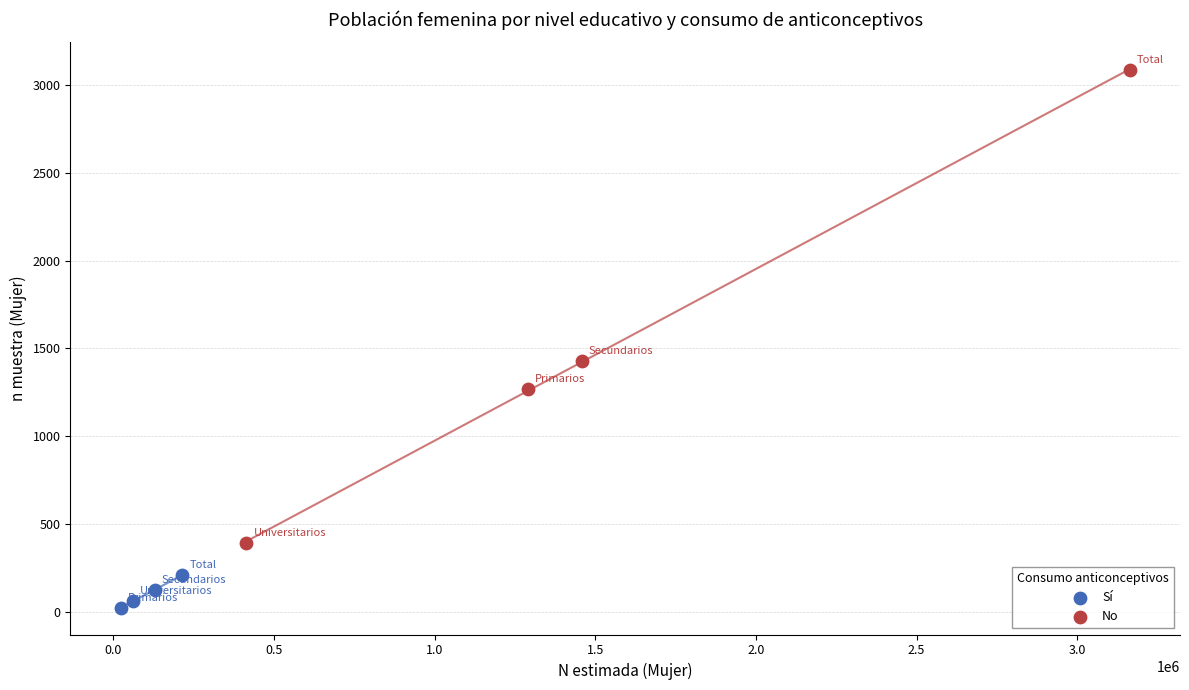

Which series reaches the minimum Y coordinate?

Sí